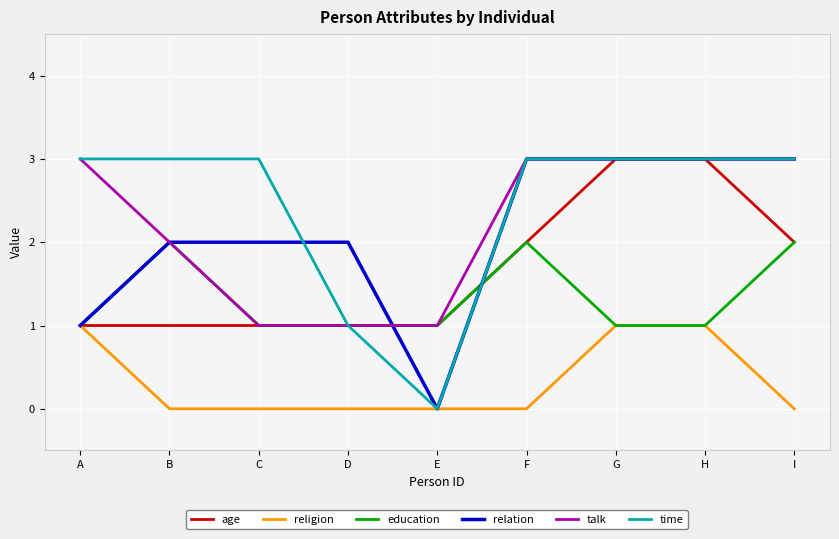

Is it true that time equals 2 at D?

False